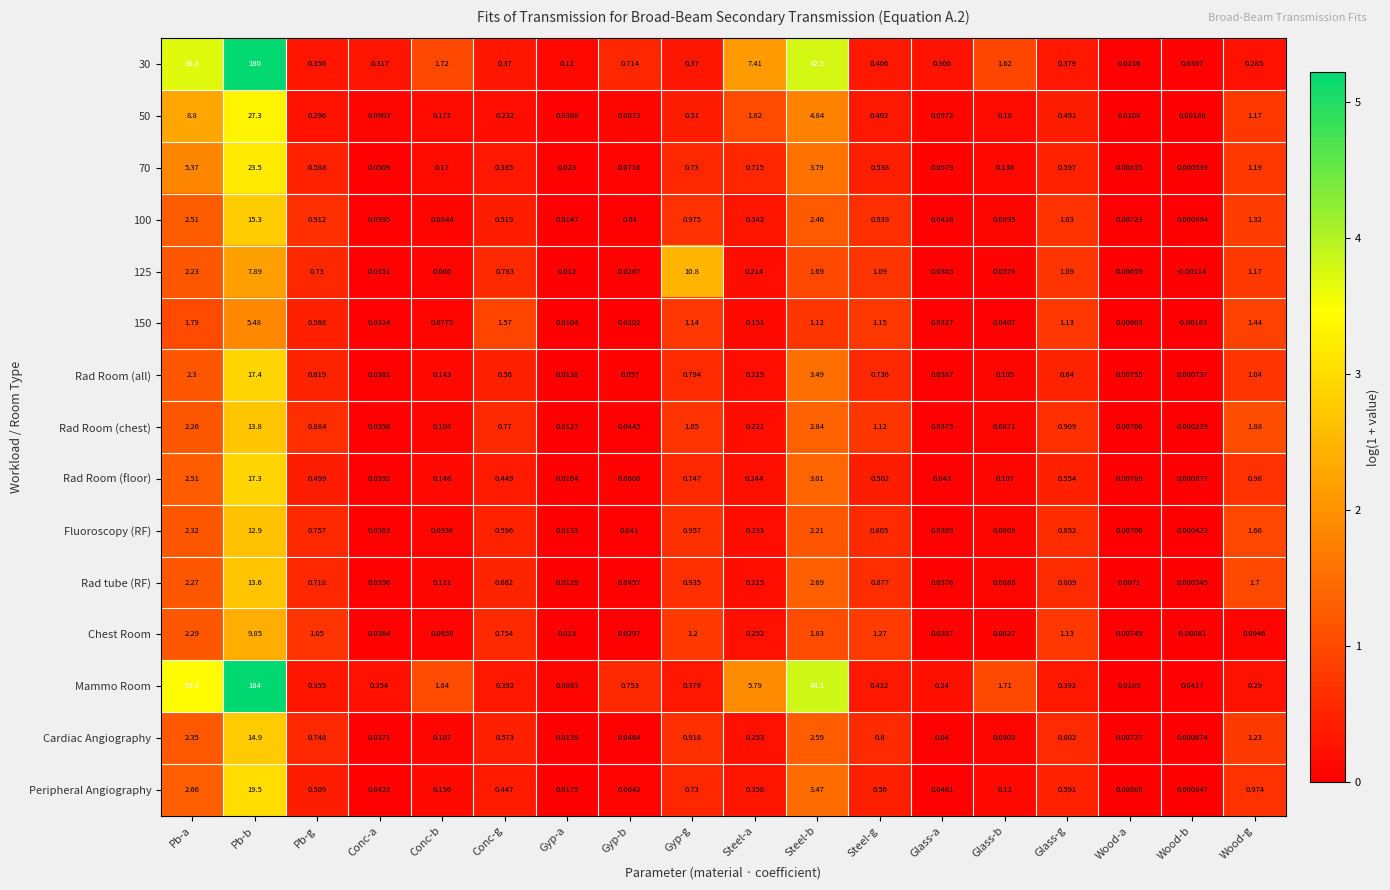

Rank the categories by Rad Room (chest) value from highest to lowest.

Pb-b, Steel-b, Pb-a, Wood-g, Steel-g, Gyp-g, Glass-g, Pb-g, Conc-g, Steel-a, Conc-b, Glass-b, Gyp-b, Glass-a, Conc-a, Gyp-a, Wood-a, Wood-b